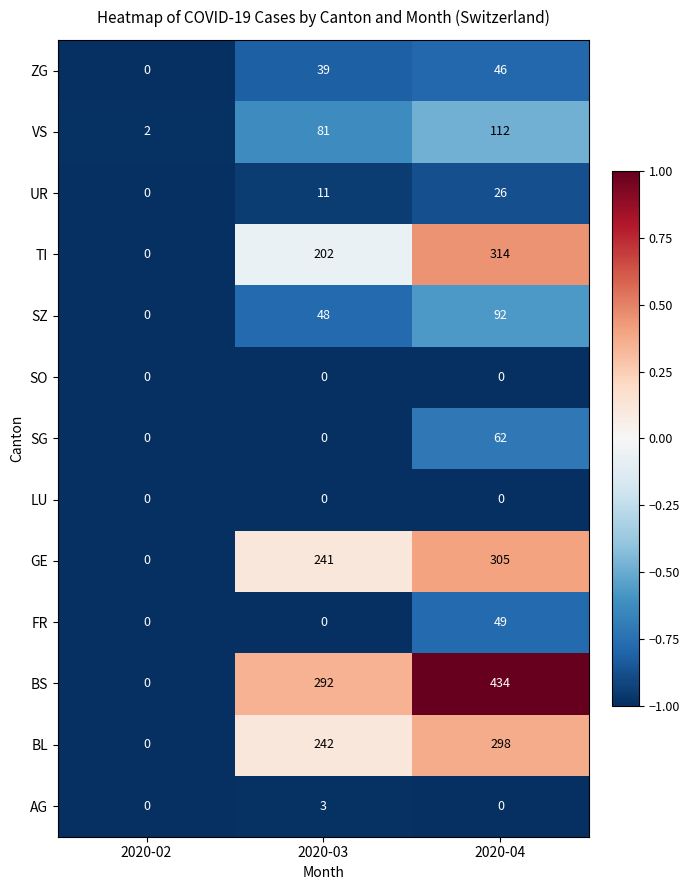

Which label corresponds to the largest value in the chart?

2020-04